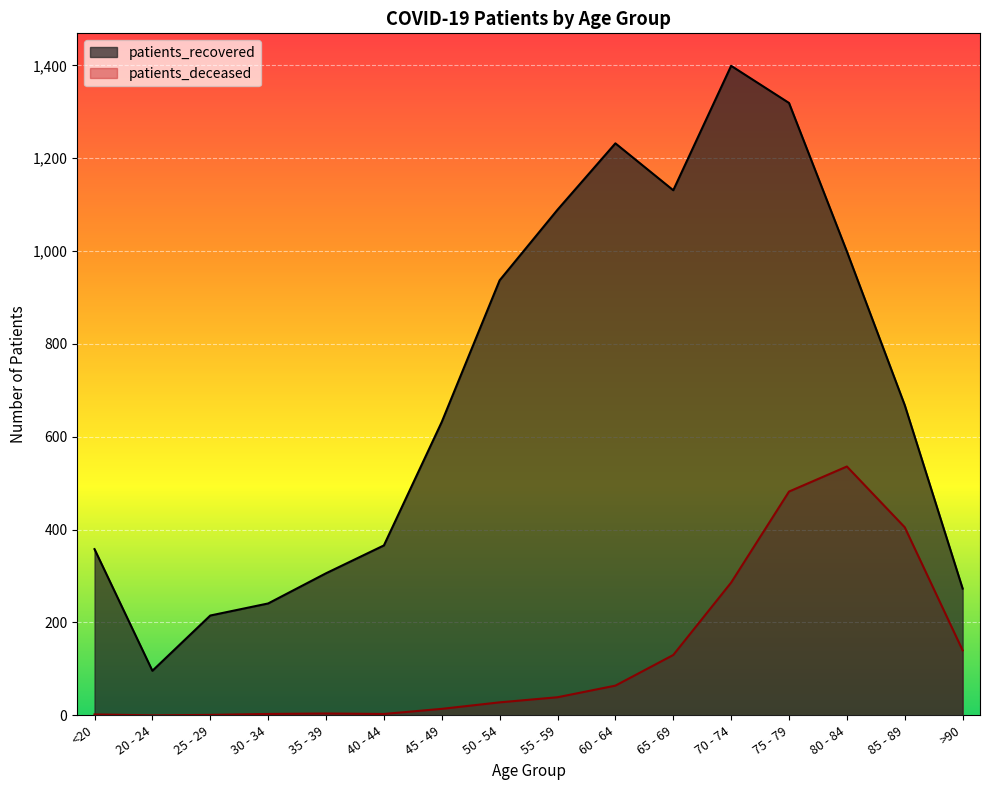

How many data points in patients_recovered are less than 668?

8